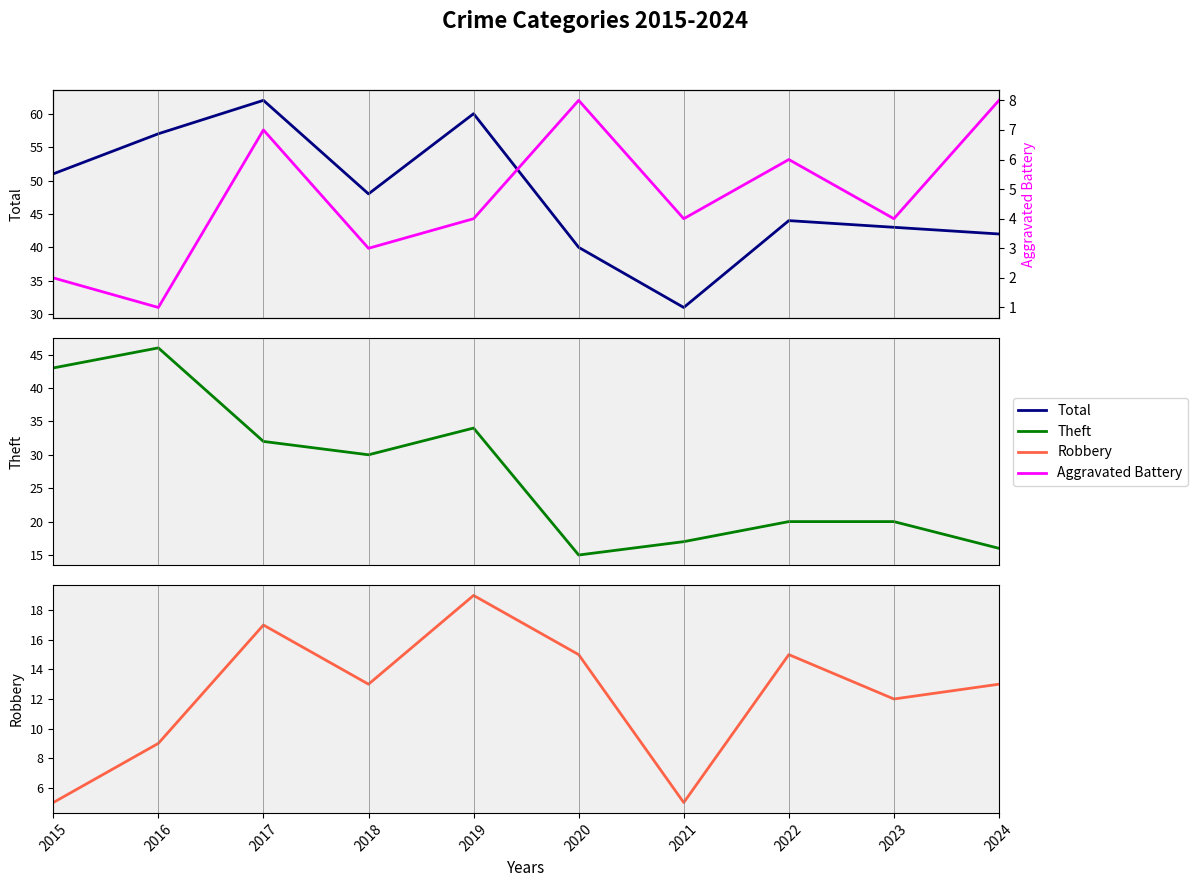

Which series changed the most between 2018 and 2024?

Theft